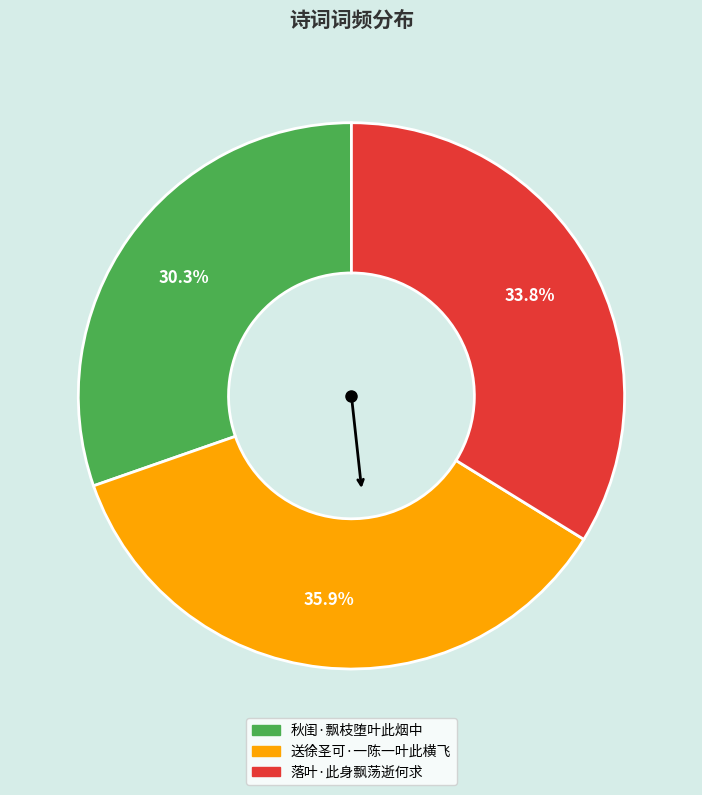

Between 秋闺·飘枝堕叶此烟中 and 送徐圣可·一陈一叶此横飞, which is larger?

送徐圣可·一陈一叶此横飞